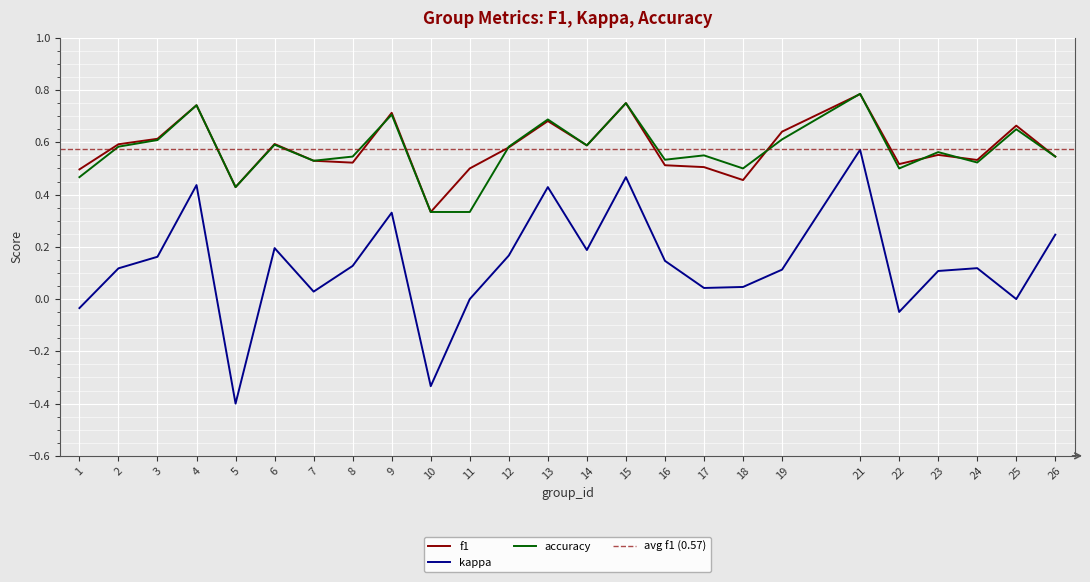

What is the greatest value displayed?

0.8